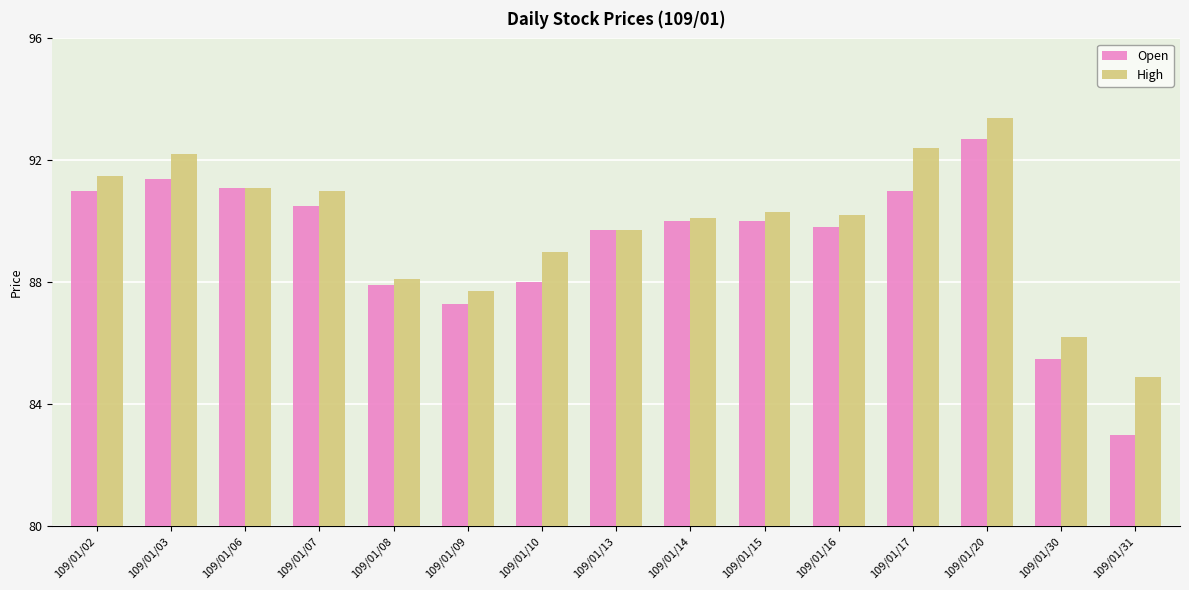

Reading left to right, transcribe all the data shown in this chart.

Open: 109/01/02=91.0	109/01/03=91.4	109/01/06=91.1	109/01/07=90.5	109/01/08=87.9	109/01/09=87.3	109/01/10=88.0	109/01/13=89.7	109/01/14=90.0	109/01/15=90.0	109/01/16=89.8	109/01/17=91.0	109/01/20=92.7	109/01/30=85.5	109/01/31=83.0
High: 109/01/02=91.5	109/01/03=92.2	109/01/06=91.1	109/01/07=91.0	109/01/08=88.1	109/01/09=87.7	109/01/10=89.0	109/01/13=89.7	109/01/14=90.1	109/01/15=90.3	109/01/16=90.2	109/01/17=92.4	109/01/20=93.4	109/01/30=86.2	109/01/31=84.9